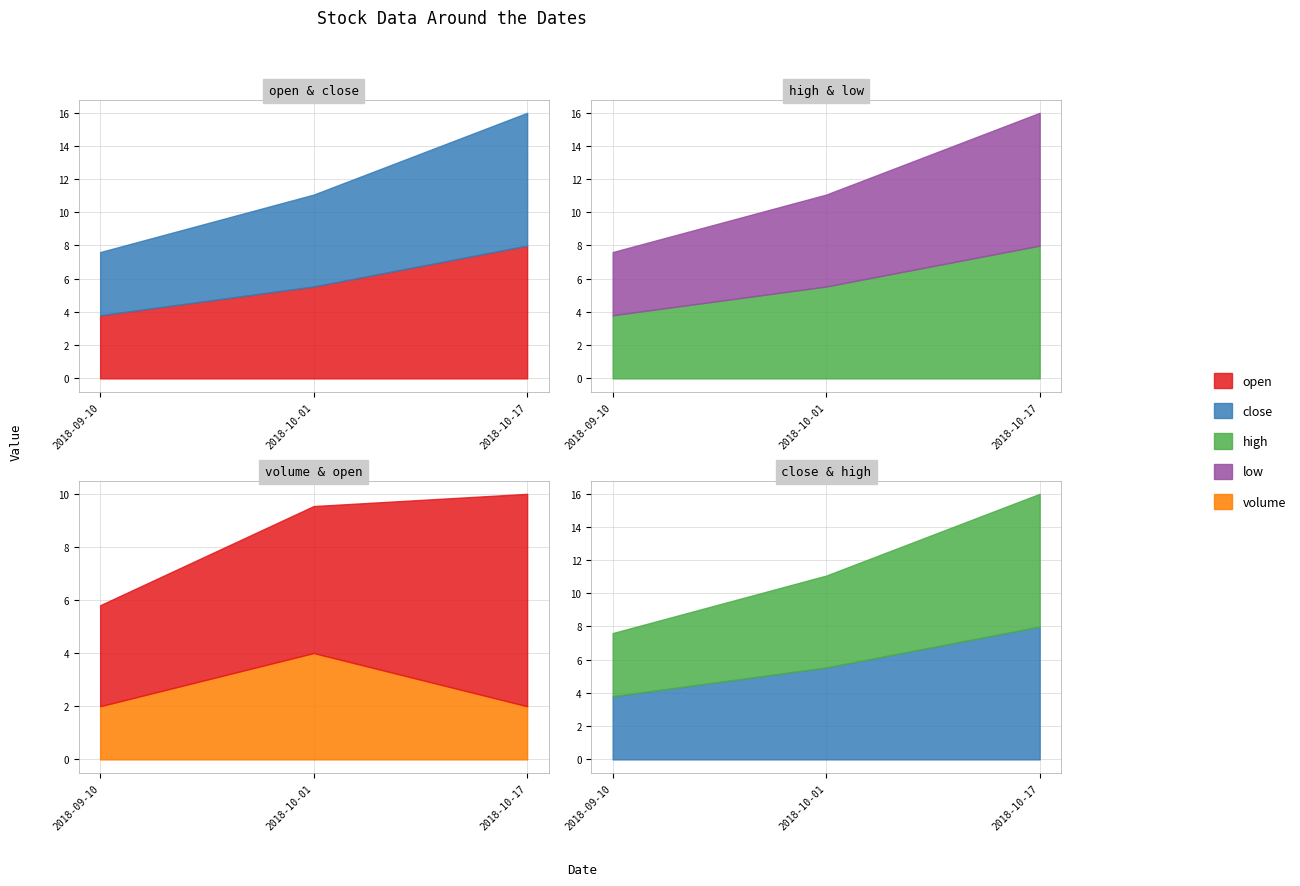

What is the difference between the maximum and minimum values in the close series?

4.2